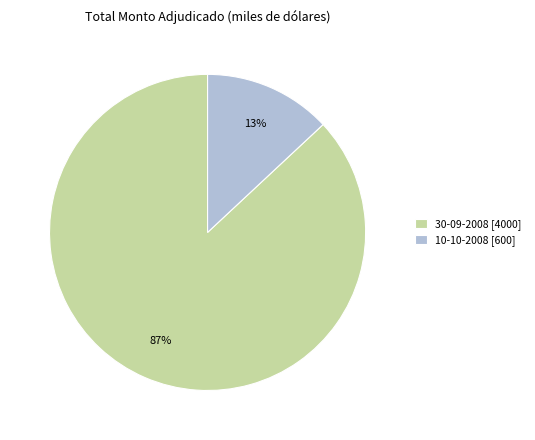

Which category has the biggest portion of the pie?

30-09-2008